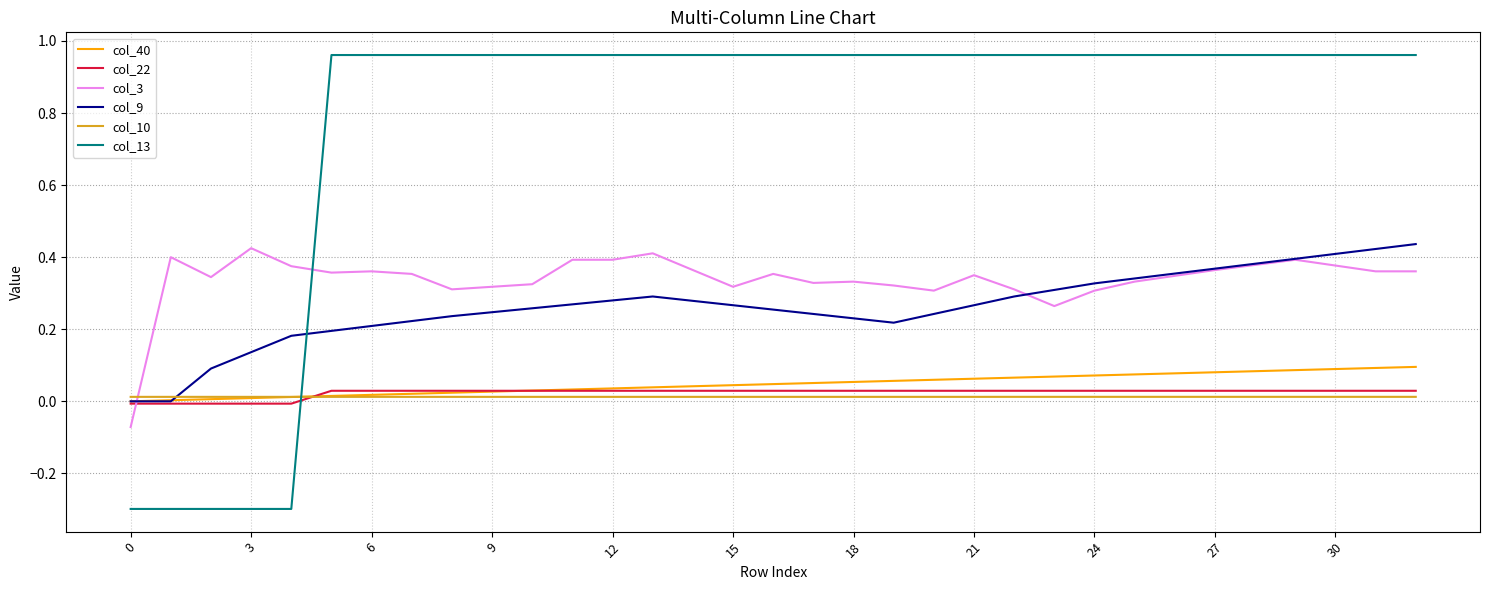

What is the average value of the col_13 series?

0.8